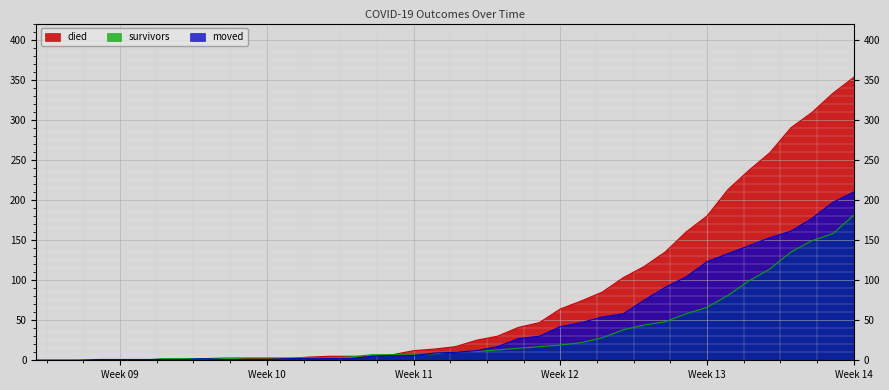

How many lines are shown in the chart?

3